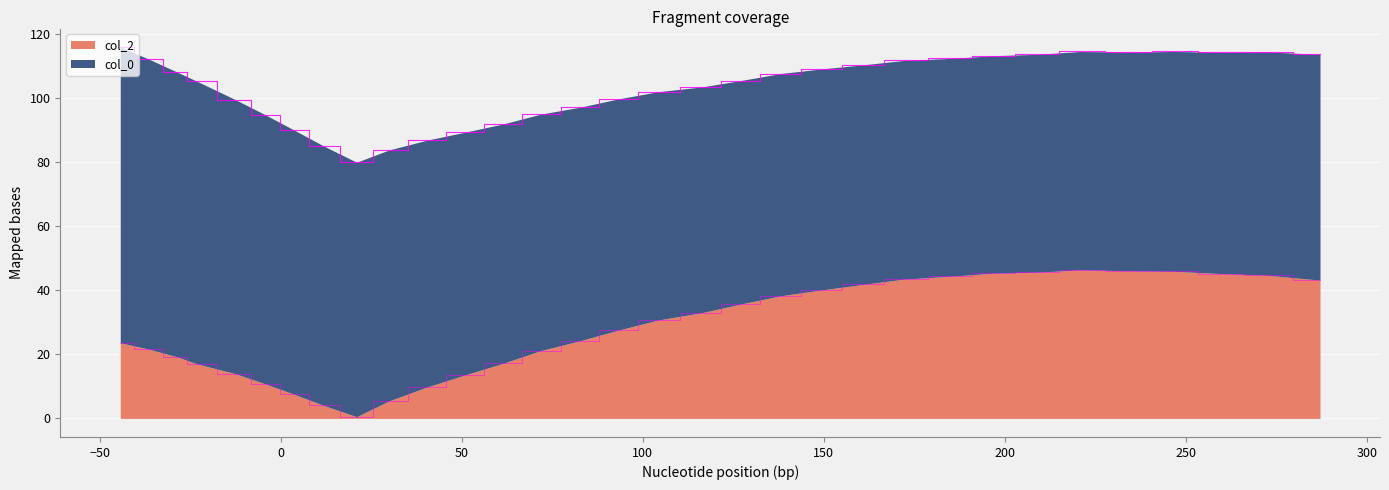

In col_0, how many points are lower than both neighbors (excluding endpoints)?

1